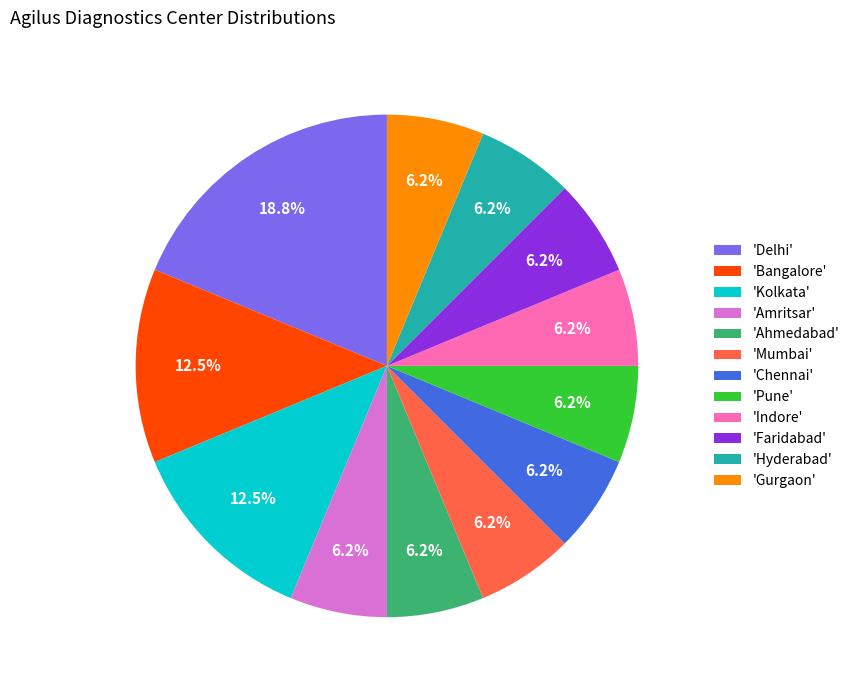

How many slices are in this pie chart?

12